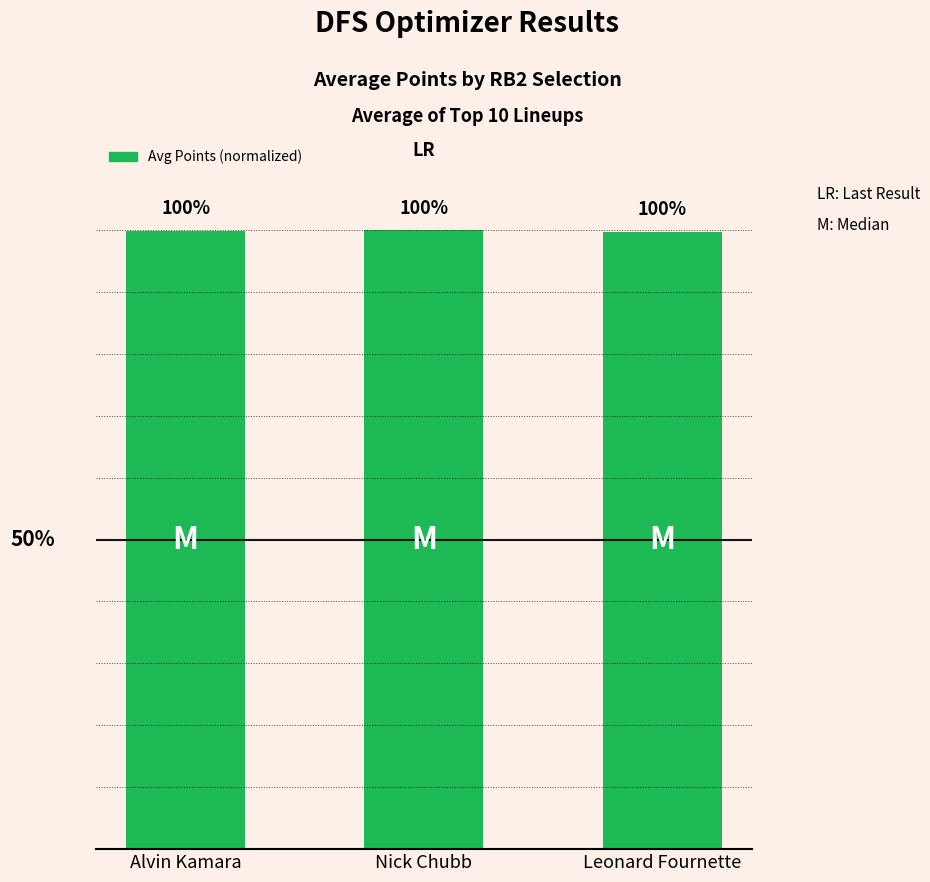

Are the bars horizontal?

No